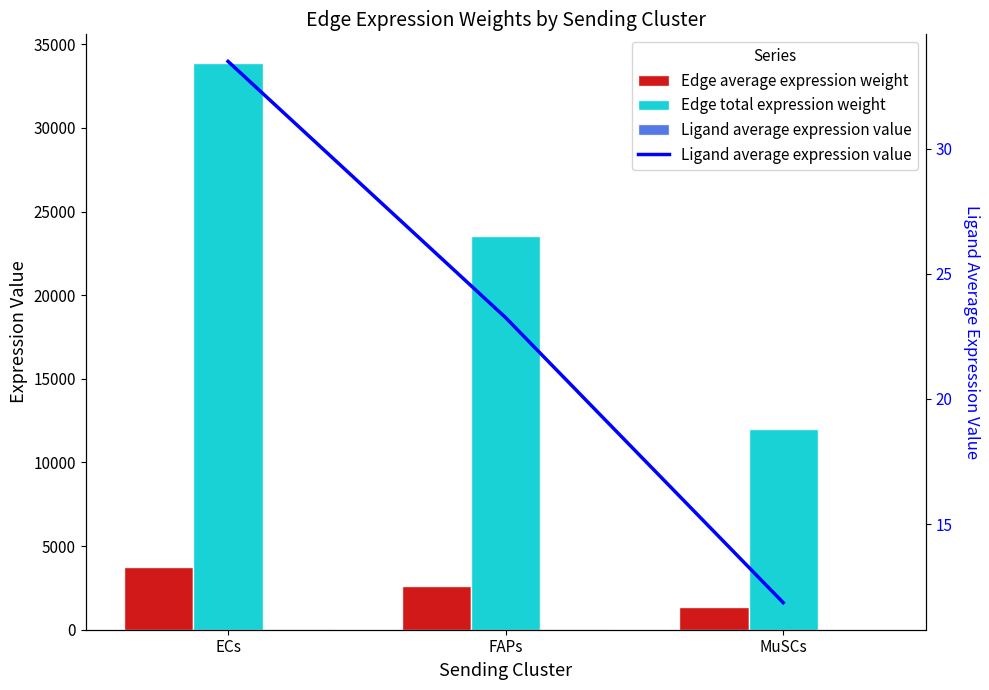

The Edge total expression weight series shows 33900.6 at ECs. True or false?

True